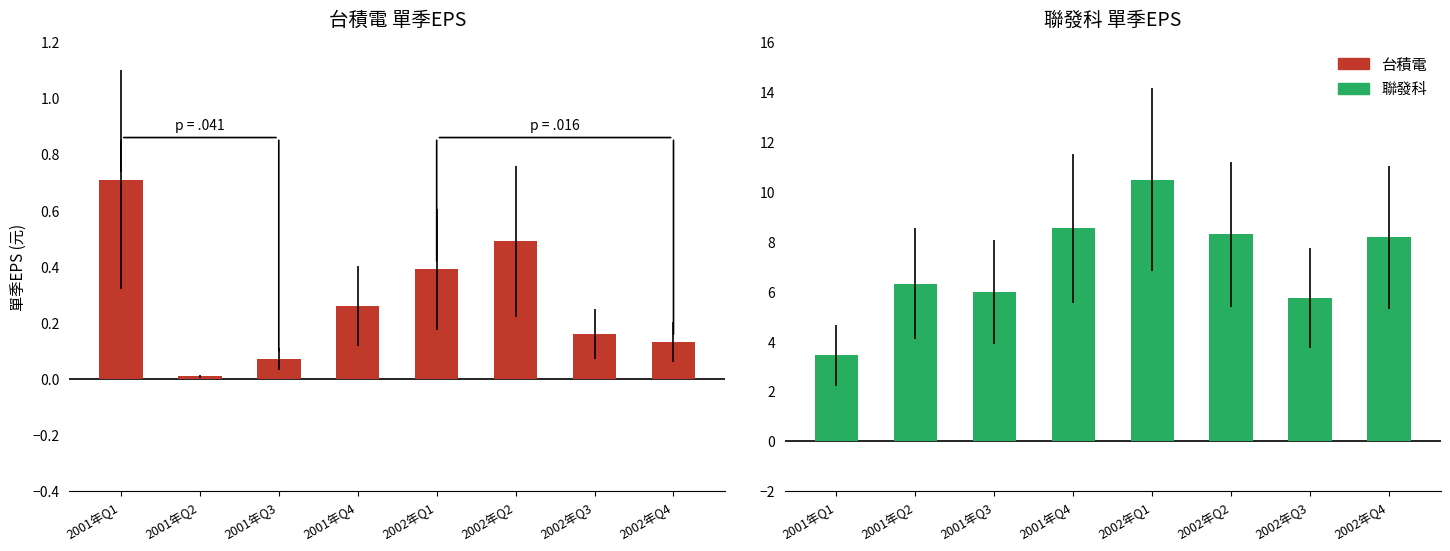

What is the lowest value of the 聯發科 series?

3.4